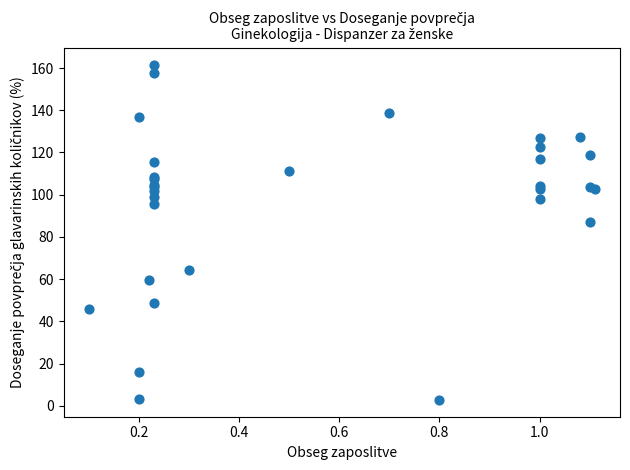

What Y value in the scatter plot is closest to 82?

86.9